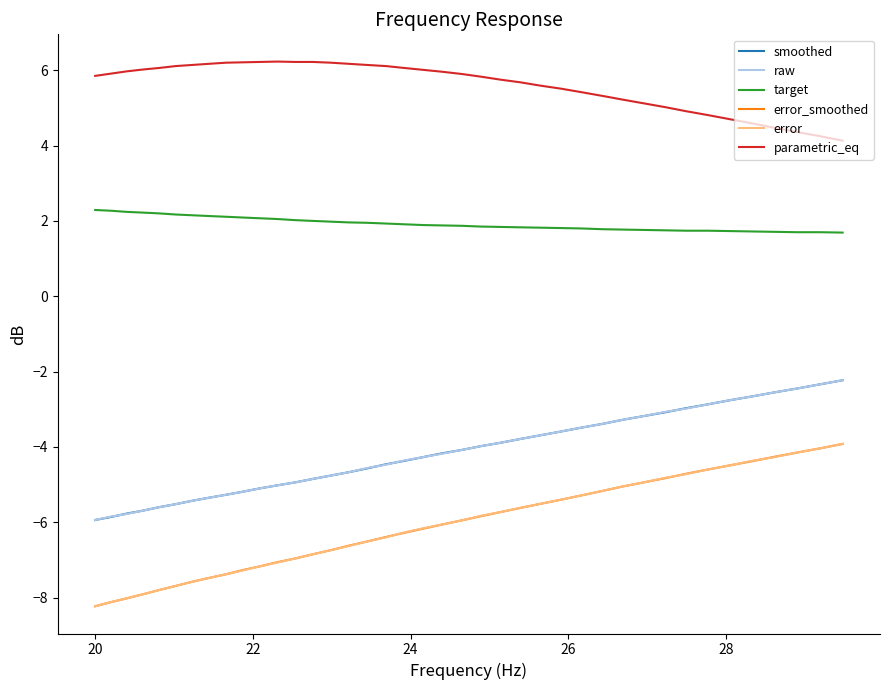

True or false: smoothed and parametric_eq intersect in this chart.

False